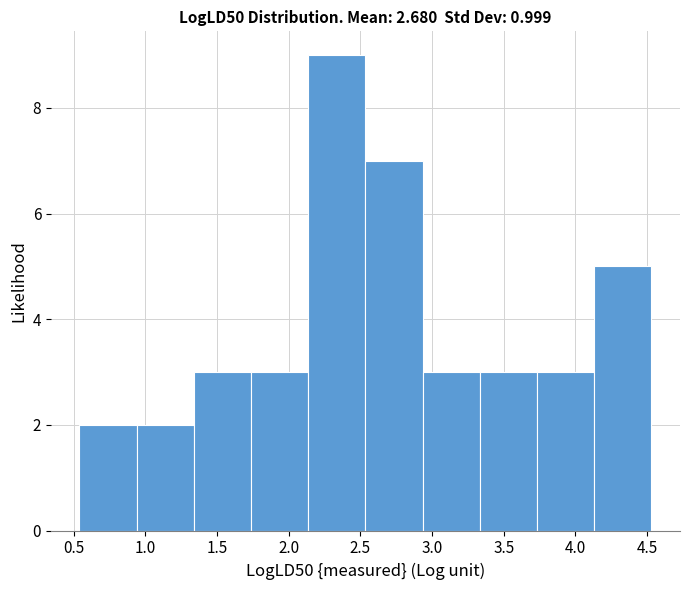

Reading left to right, list every bar in this chart as the range it spans on the x-axis followed by its height. Neither the bar edges nor the heights are printed on the chart, so give them approximately, as read against the axes.

0.55 to 0.95: 2
0.95 to 1.35: 2
1.35 to 1.75: 3
1.75 to 2.15: 3
2.15 to 2.55: 9
2.55 to 2.95: 7
2.95 to 3.35: 3
3.35 to 3.75: 3
3.75 to 4.15: 3
4.15 to 4.55: 5